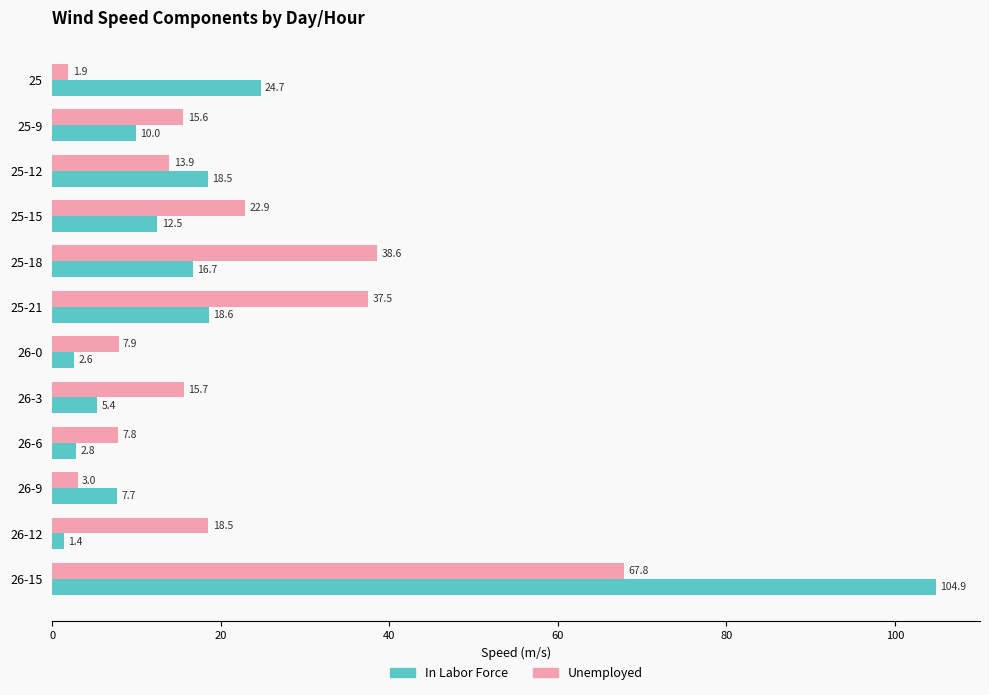

The value of Unemployed at 26-3 is 6.2. True or false?

False